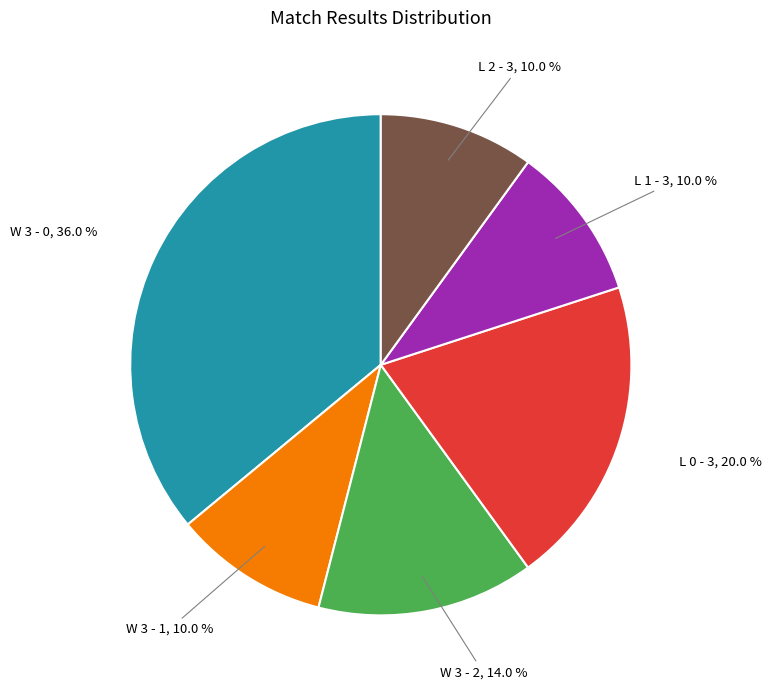

How many segments does this pie chart have?

6